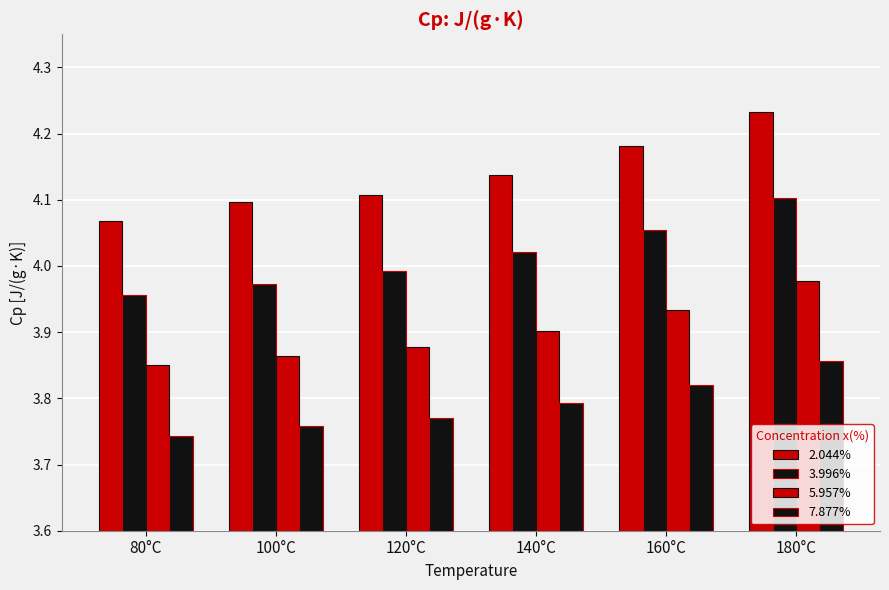

What is the maximum value shown in the chart?

4.2